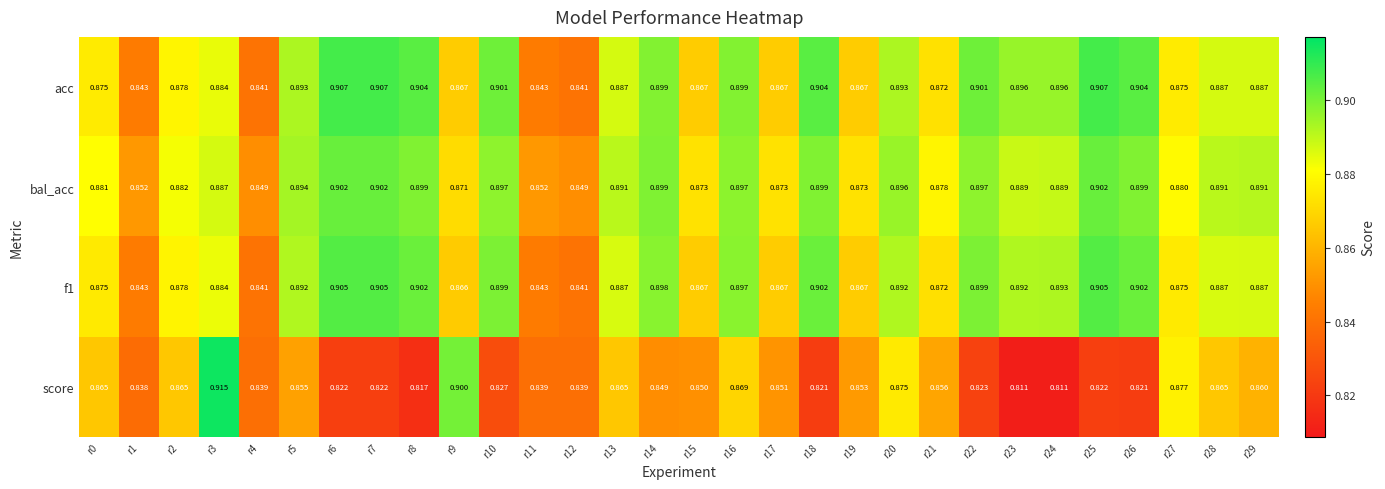

What is the greatest value displayed?

0.9